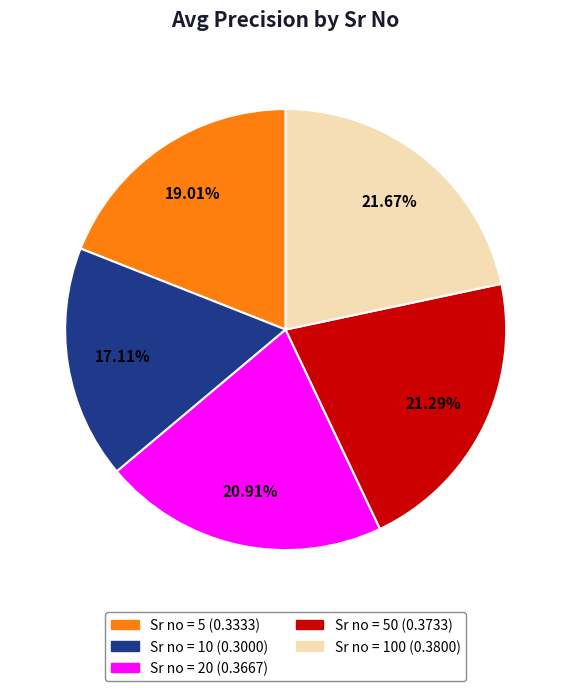

Count the number of slices in the pie.

5